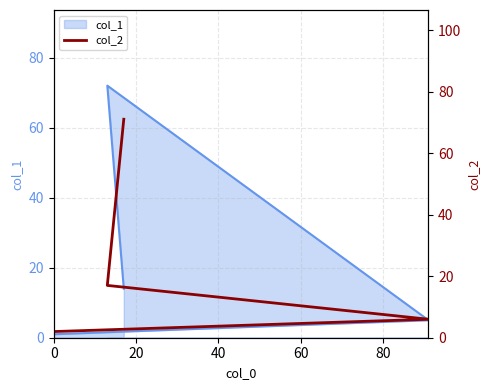

How many data points does each series have?

4